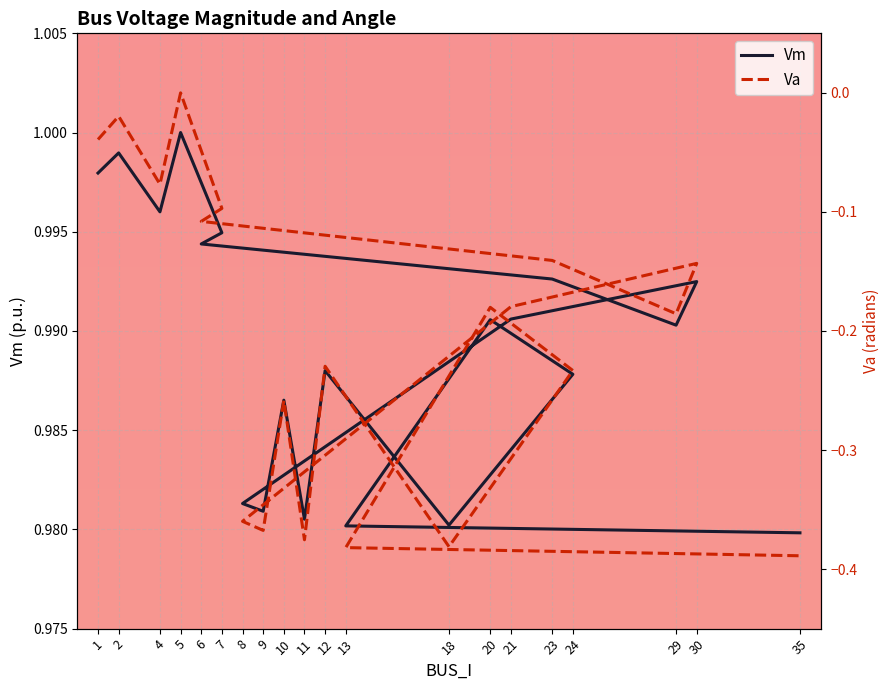

Which category has the highest value in the Va series?

5